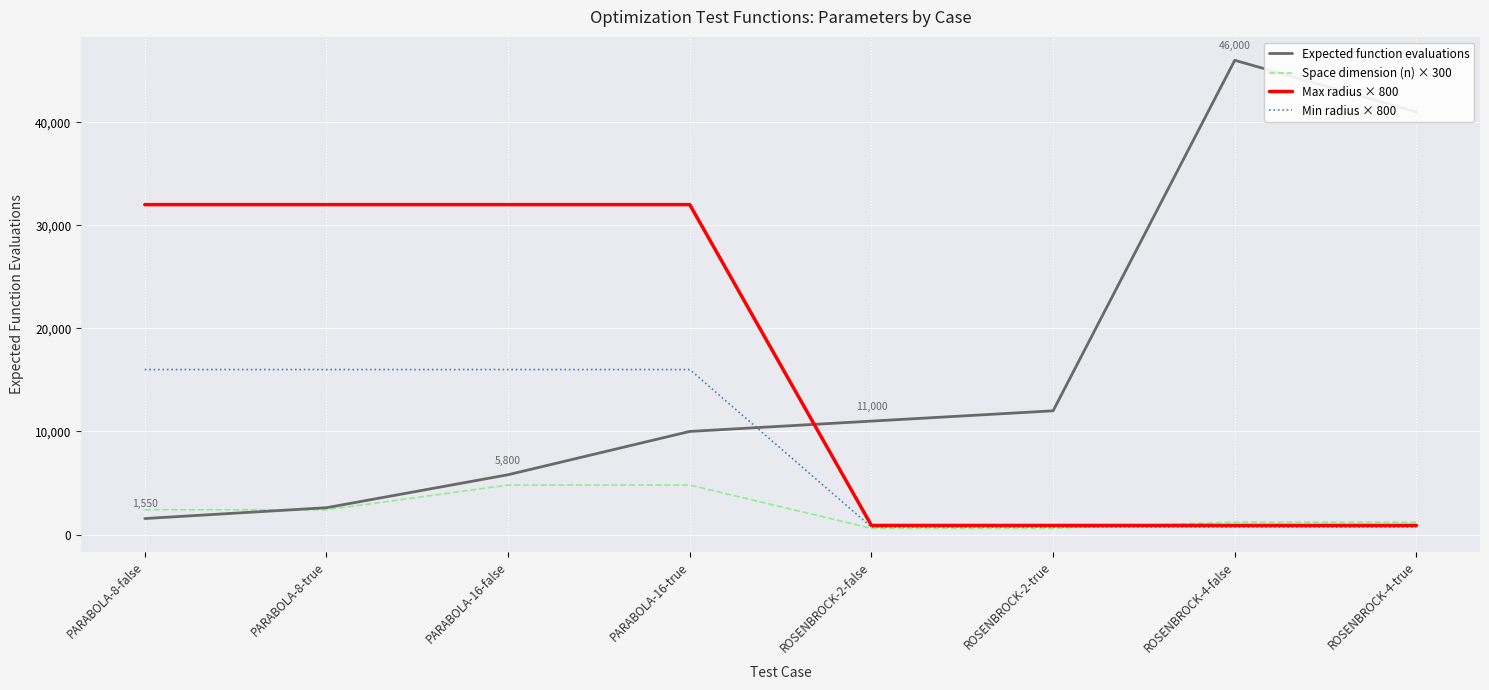

Rank the series by their maximum value, from lowest to highest.

Space dimension (n) × 300, Min radius × 800, Max radius × 800, Expected function evaluations